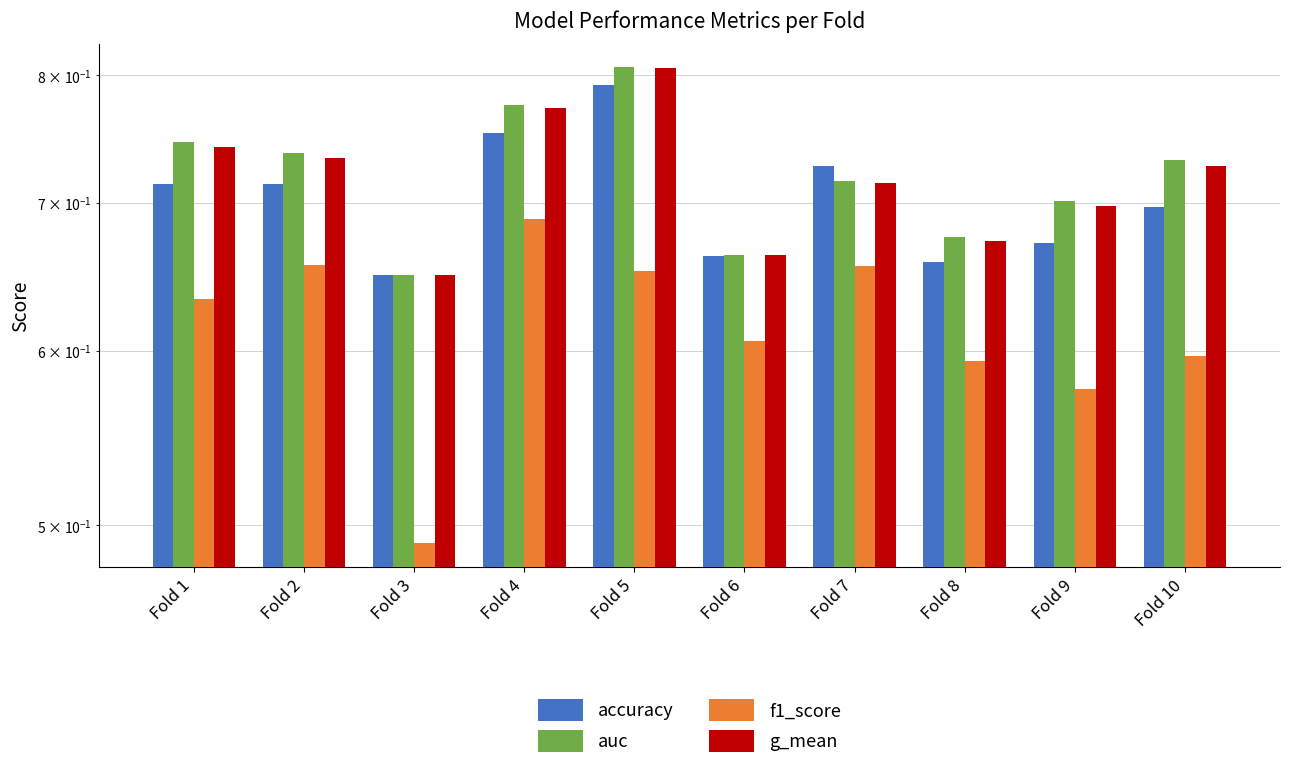

What is the value of the f1_score bar at the 7th from the left?

0.7